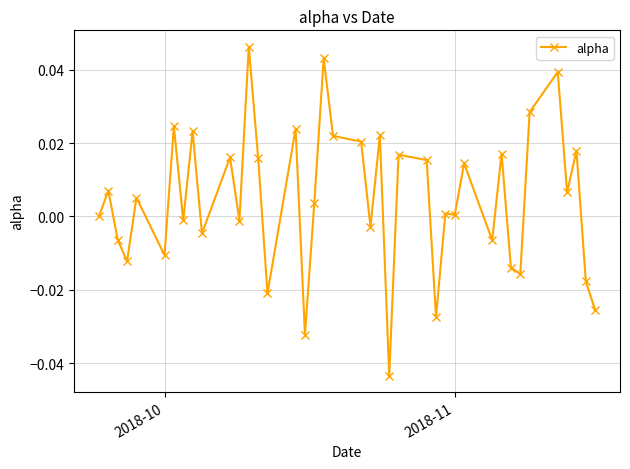

True or false: the data has more than 0 interior local peaks.

True